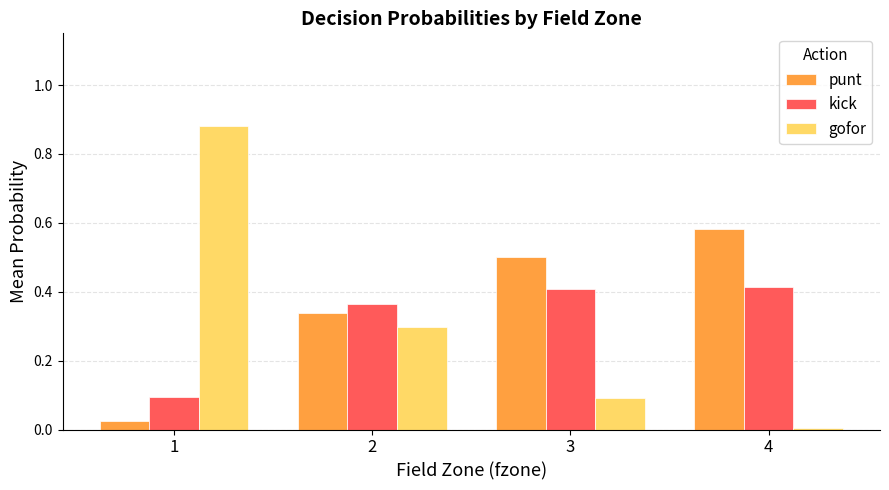

List the labels in order of punt value, largest first.

4, 3, 2, 1